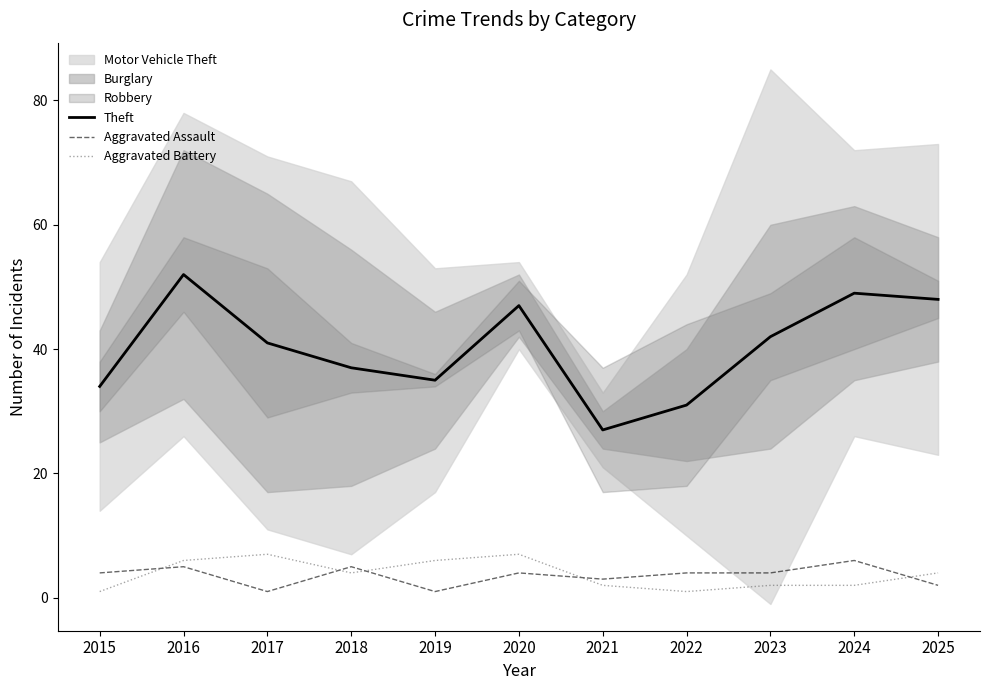

What is the highest value of the Theft series?

52